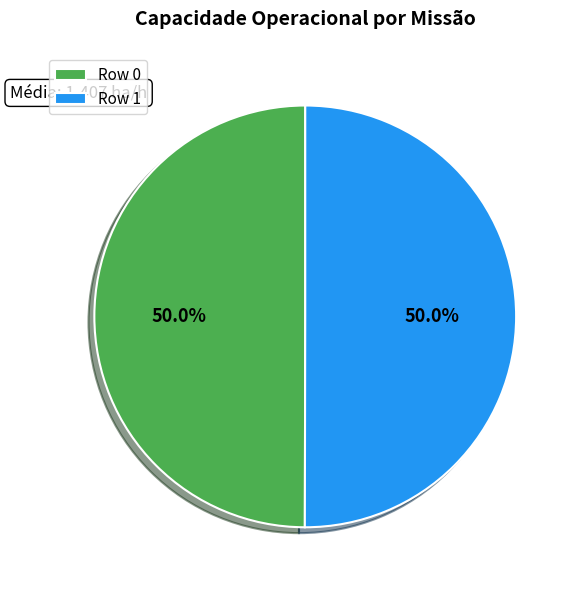

The Row 1 slice represents 56% of the pie. True or false?

False